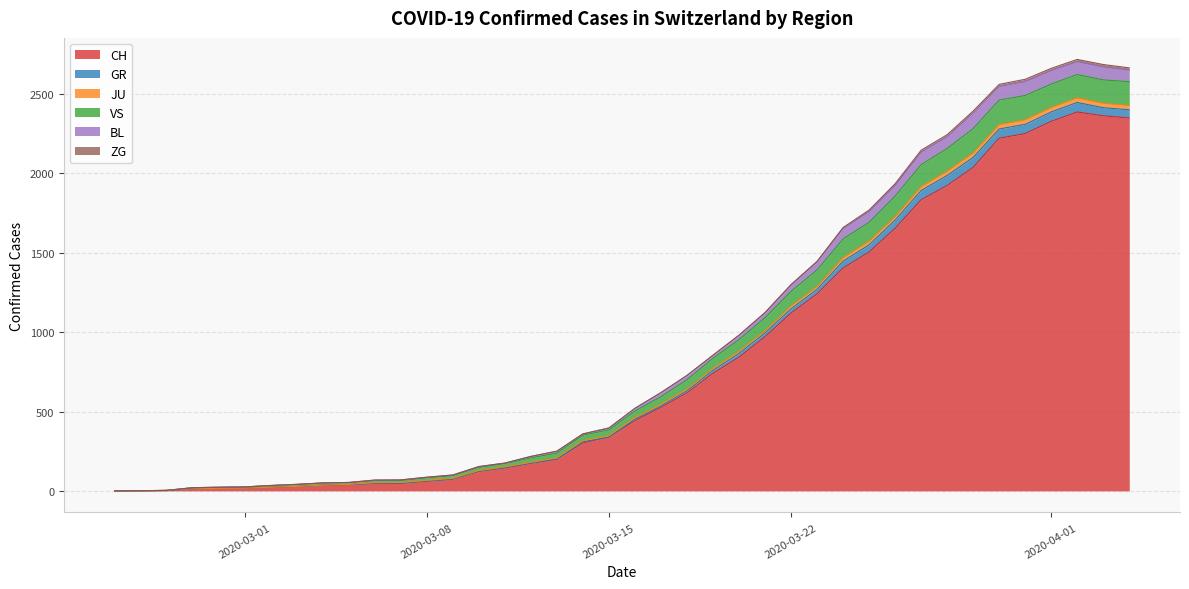

What is the maximum value for CH?

2387